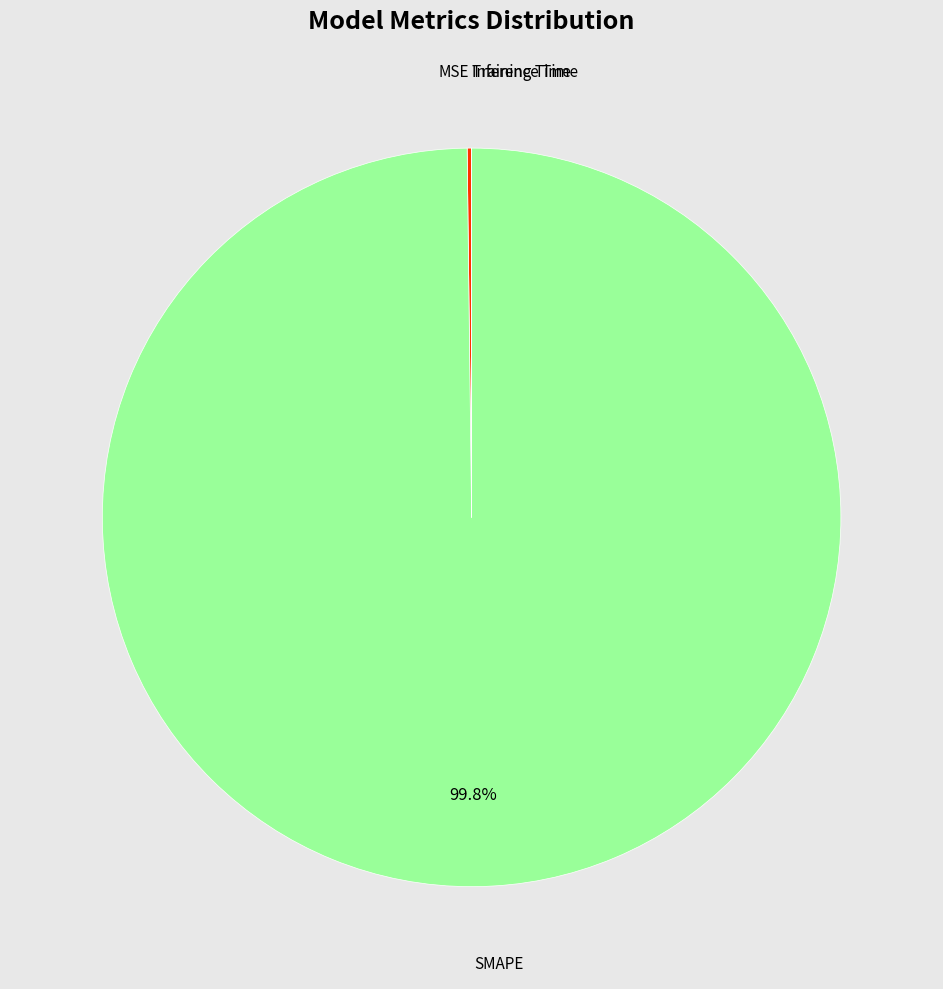

Does any single category account for the majority?

Yes